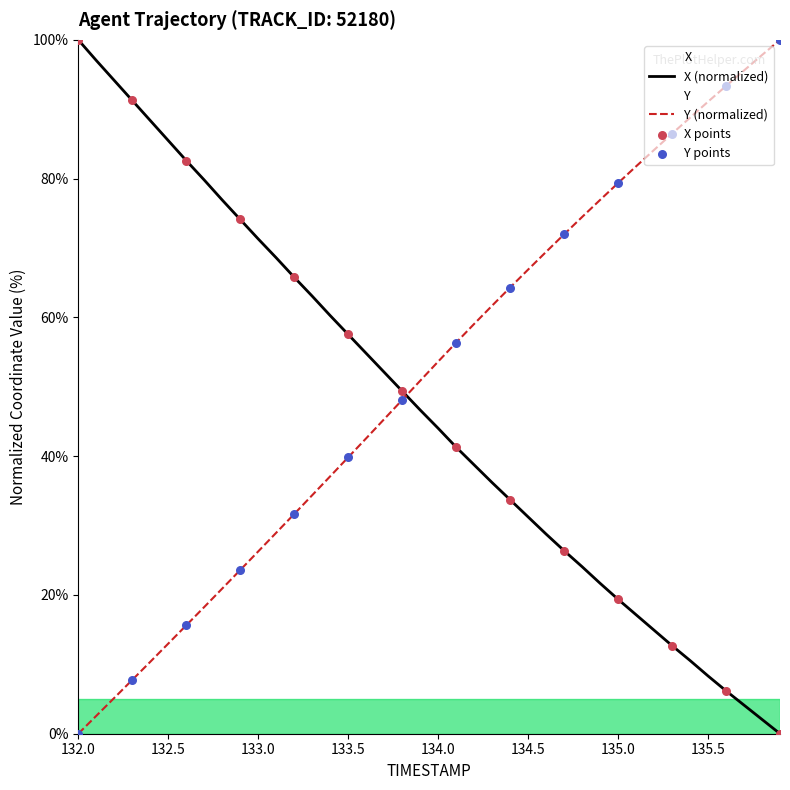

Which series reaches the minimum Y coordinate?

X